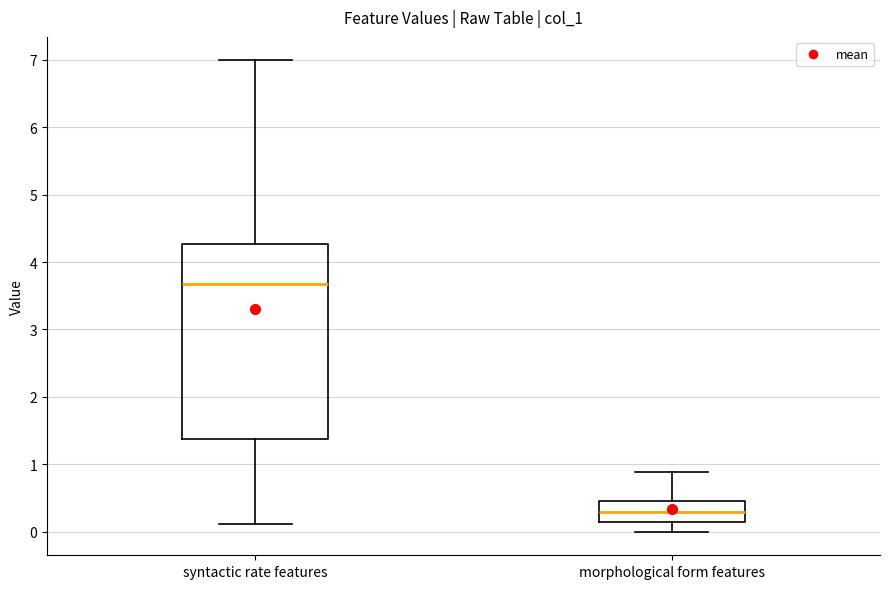

Reading left to right, read every box against the y-axis: the position of its median line, the range the box covers, and the ends of its whiskers. The values are not printed on the chart, so give them approximately, as read against the axis.

syntactic rate features: median 3.7, box 1.4 to 4.3, whiskers 0.1 to 7.0
morphological form features: median 0.3, box 0.1 to 0.5, whiskers 0.0 to 0.9